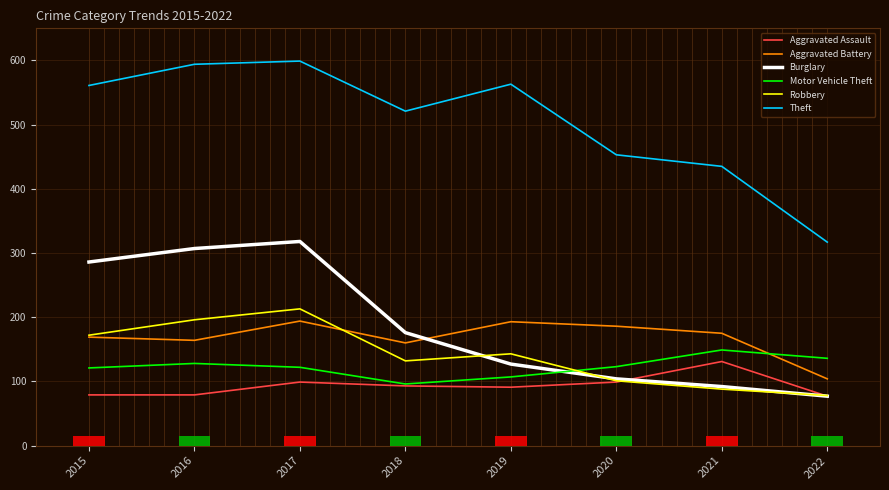

Reading left to right, transcribe all the data shown in this chart.

Aggravated Assault: 79	79	99	93	91	99	131	77
Aggravated Battery: 169	164	194	160	193	186	175	104
Burglary: 286	307	318	176	127	104	92	77
Motor Vehicle Theft: 121	128	122	96	107	123	149	136
Robbery: 172	196	213	132	143	101	88	78
Theft: 561	594	599	521	563	453	435	317